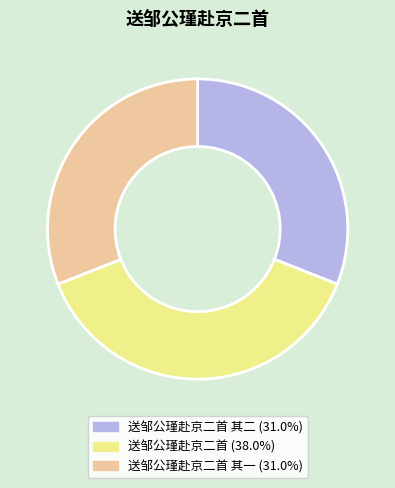

Is there a majority slice in this chart?

No